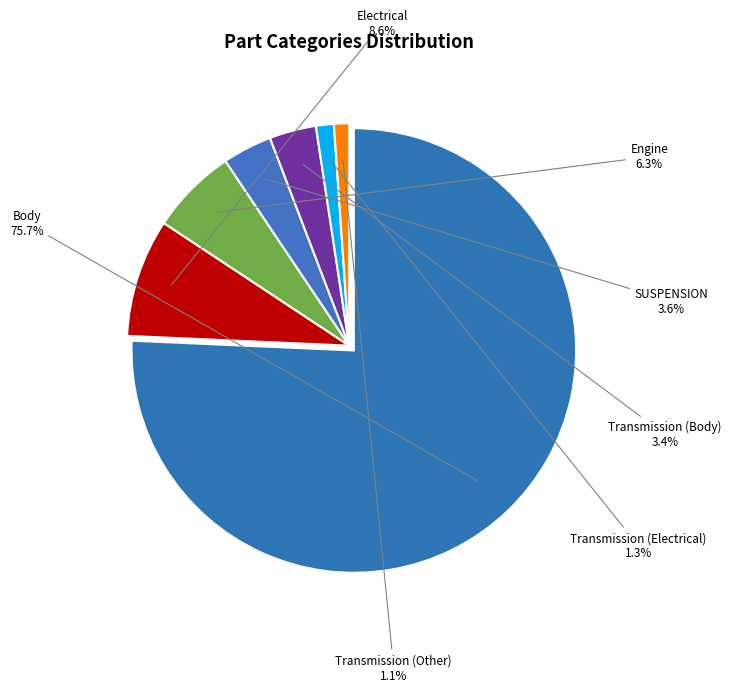

Is it true that Electrical is 9% of the pie?

True